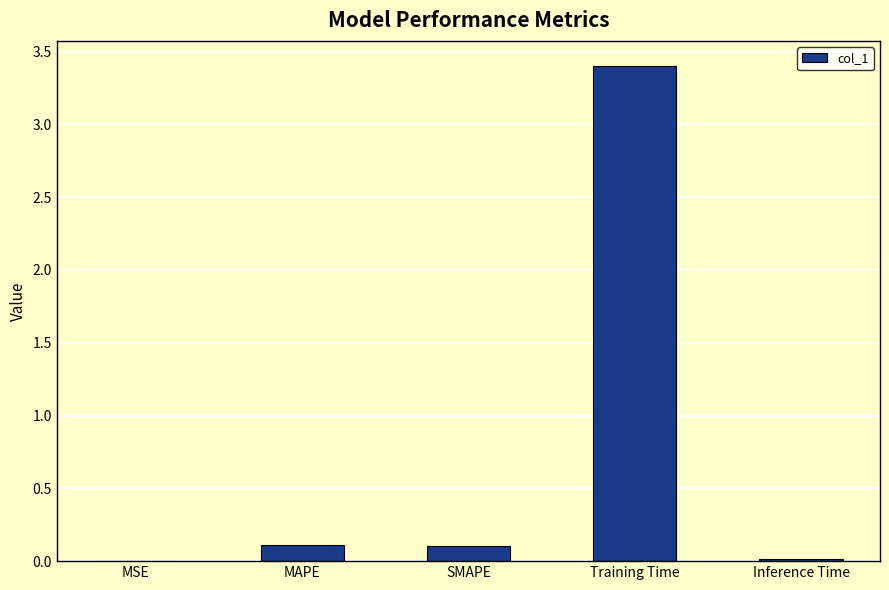

Which category has the highest value across all series?

Training Time